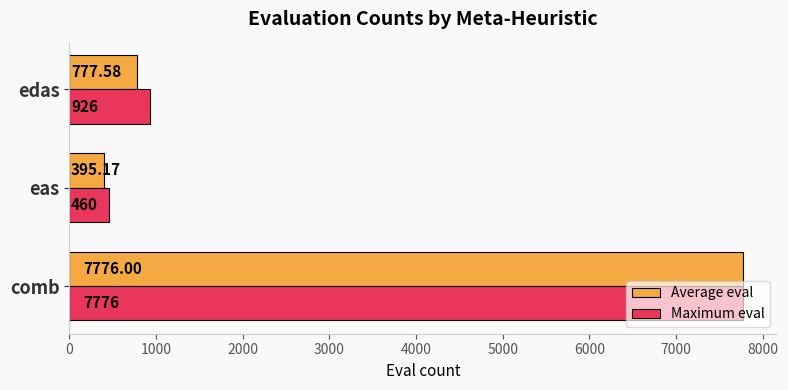

Which series has the largest total across all categories?

Maximum eval